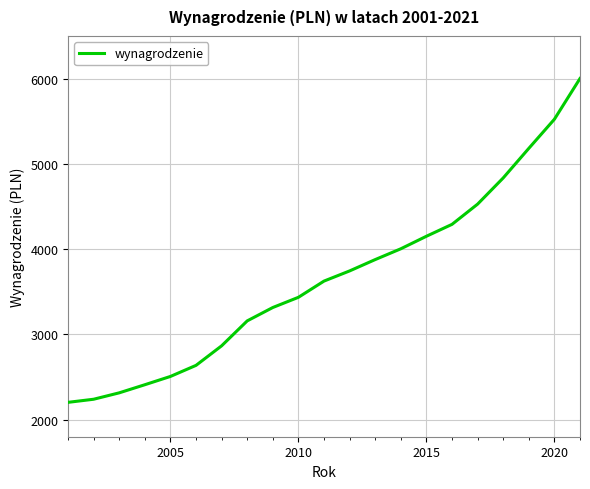

What is the difference between the maximum and minimum values?

3797.9